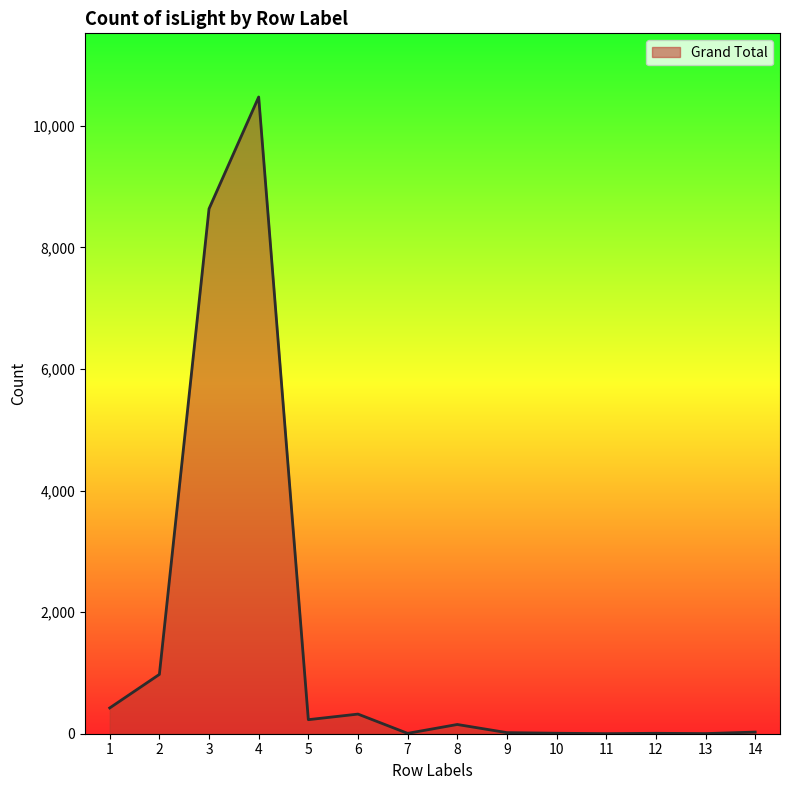

The value at 4 is 14391. True or false?

False